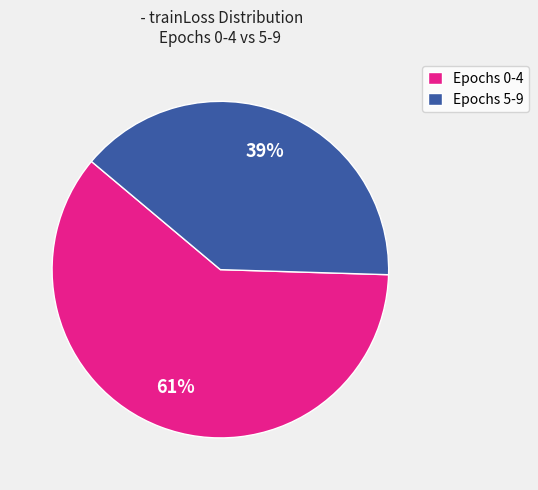

Is there any slice that represents more than half of the pie?

Yes